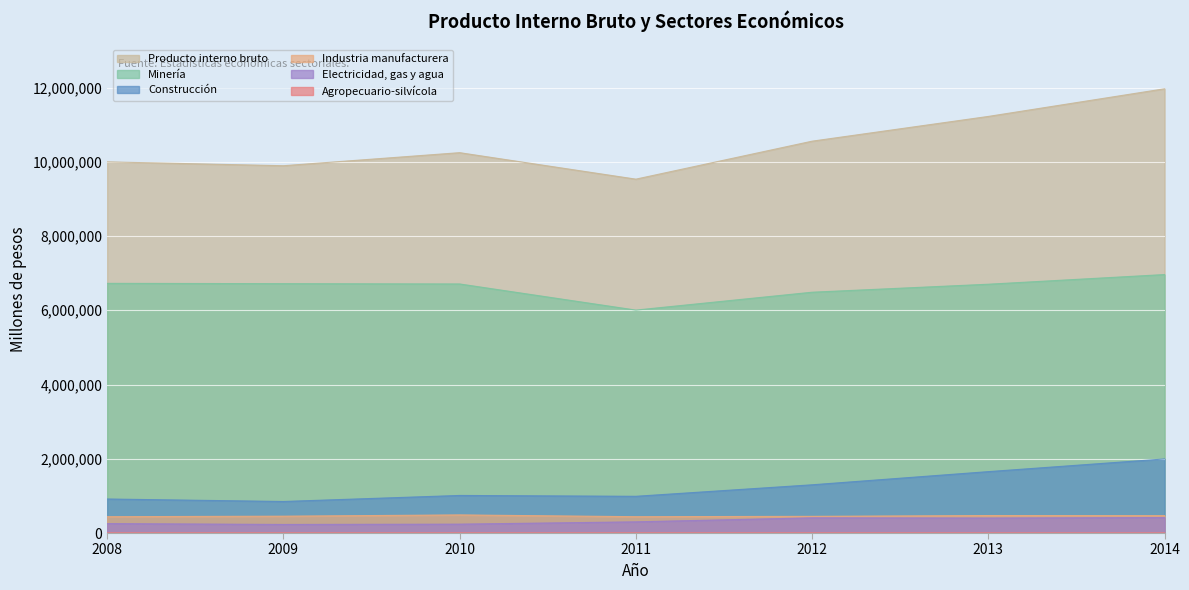

True or false: Electricidad, gas y agua has more than 1 interior local peaks.

False